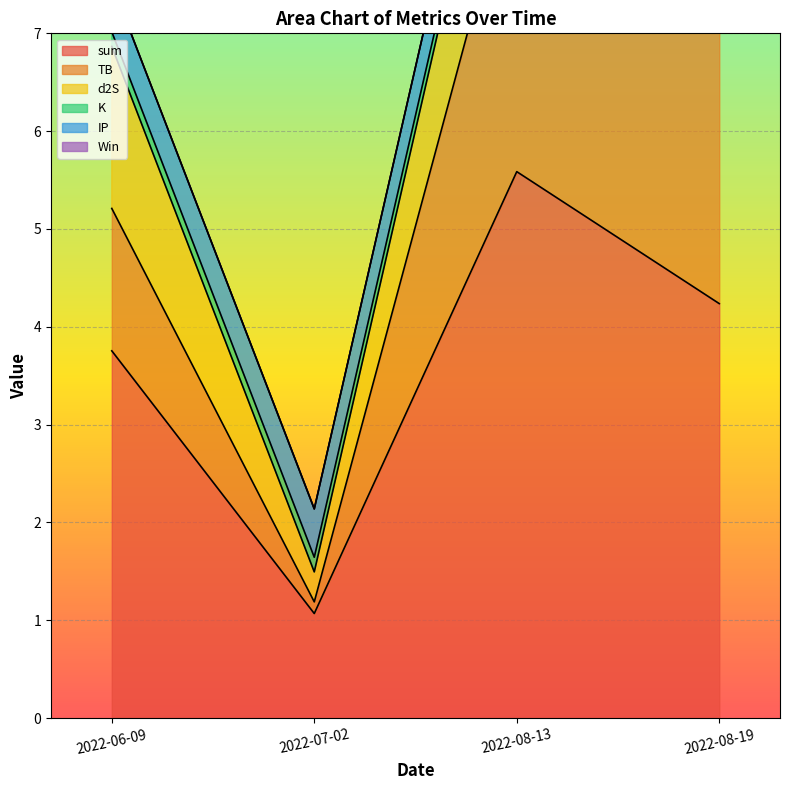

Reading left to right, list all the values displayed in this chart.

sum: 3.8	1.1	5.6	4.2
TB: 1.5	0.1	3.3	3.3
d2S: 1.7	0.3	1.7	0.3
K: 0.1	0.1	0.1	0.1
IP: 0.5	0.5	0.5	0.5
Win: 0.0	0.0	0.0	0.0